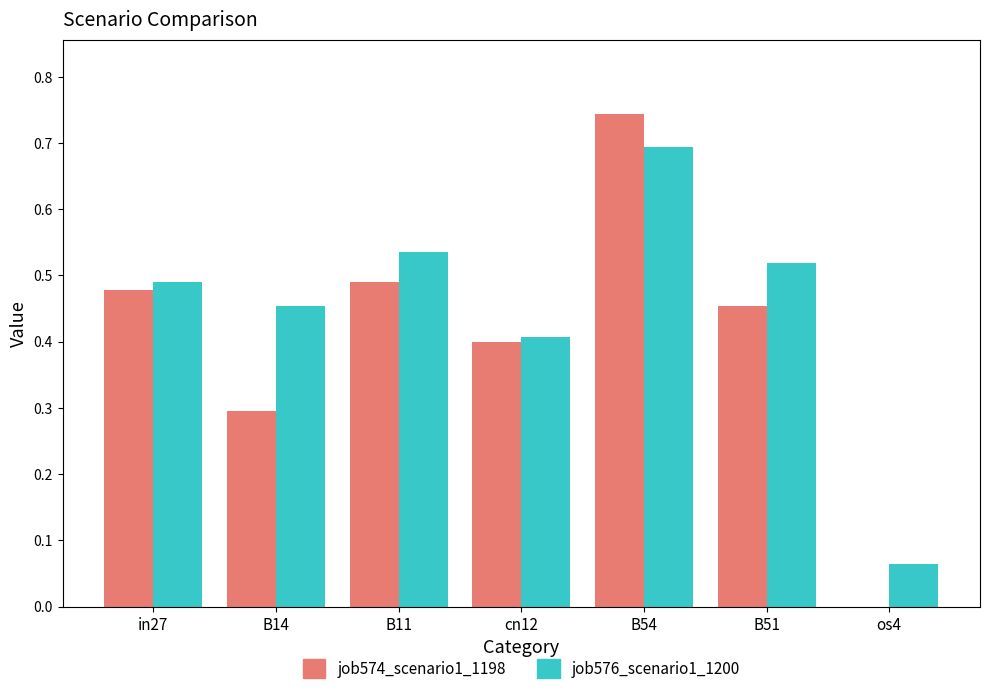

What is the sum of all job574_scenario1_1198 values?

2.9